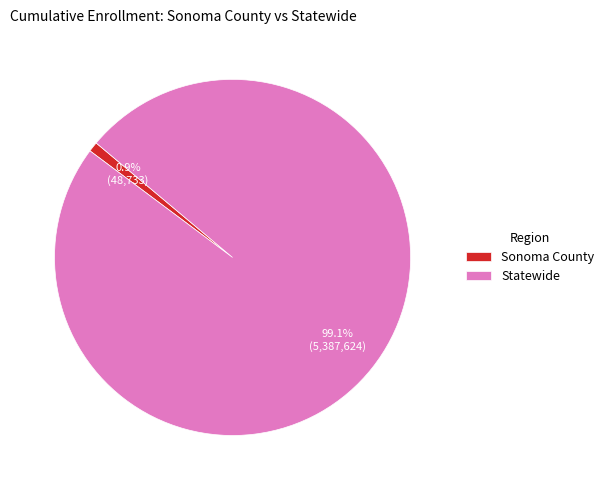

Which slice is the largest?

Statewide